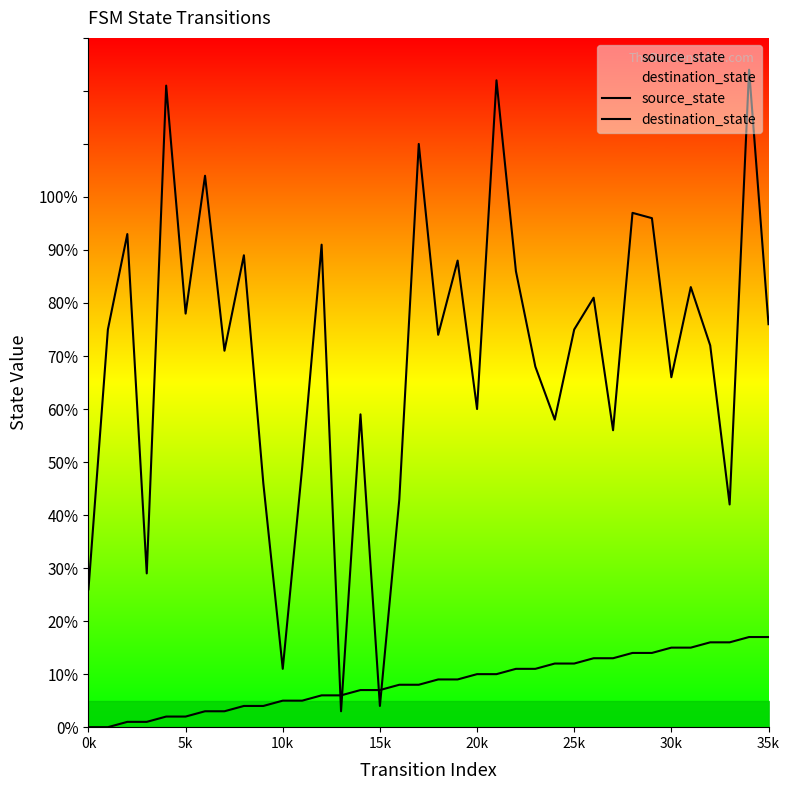

Is it true that source_state equals 11 at 23?

True